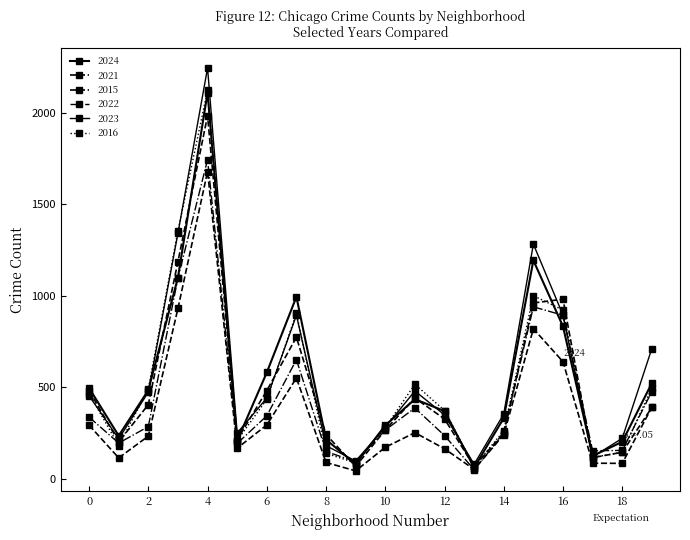

How many data points does each series have?

20